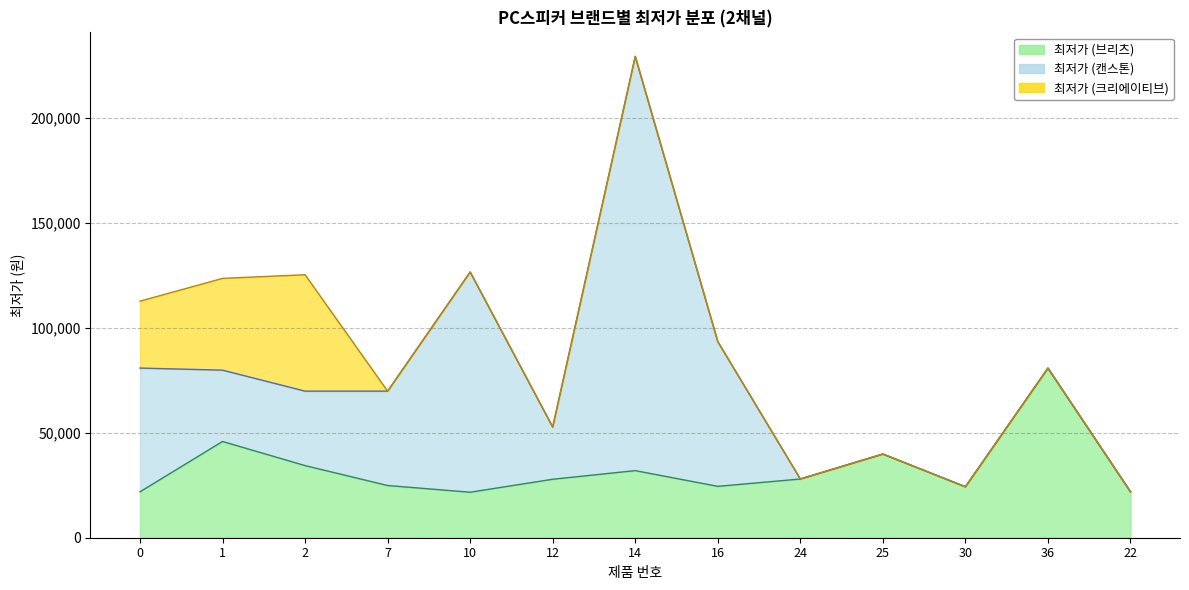

What is the spread (max minus min) of values at 1?

11900